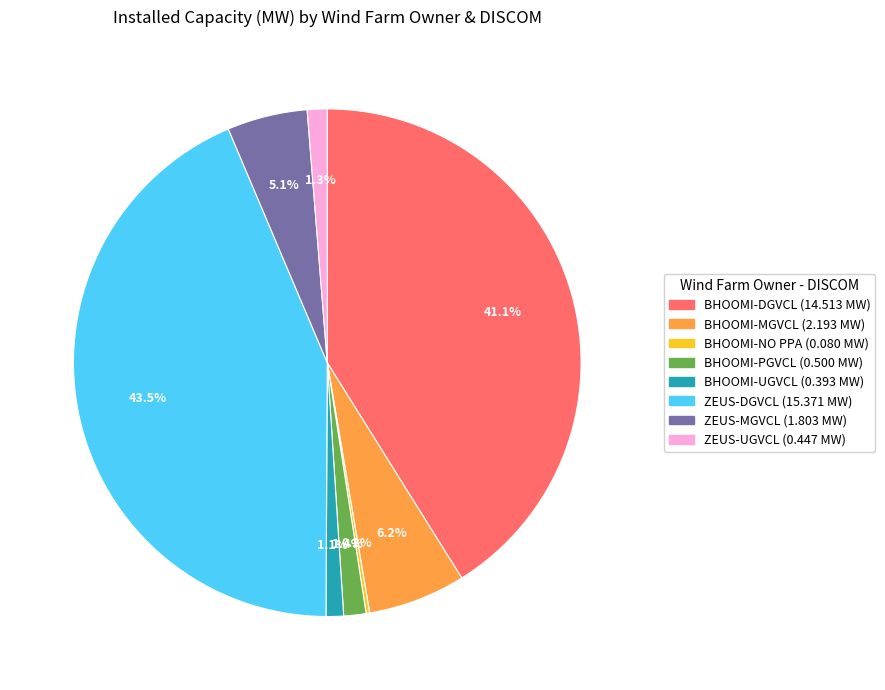

Does any single category account for the majority?

No